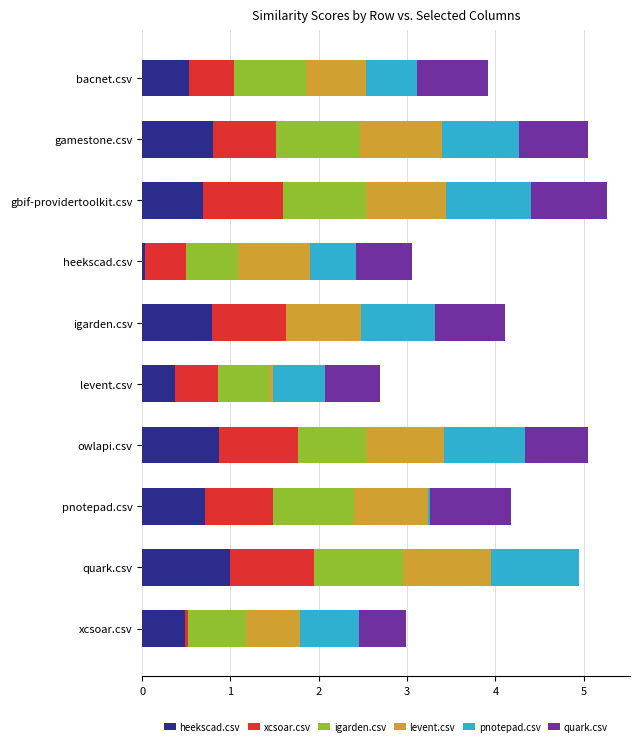

What is the total value across all series at quark.csv?

5.0